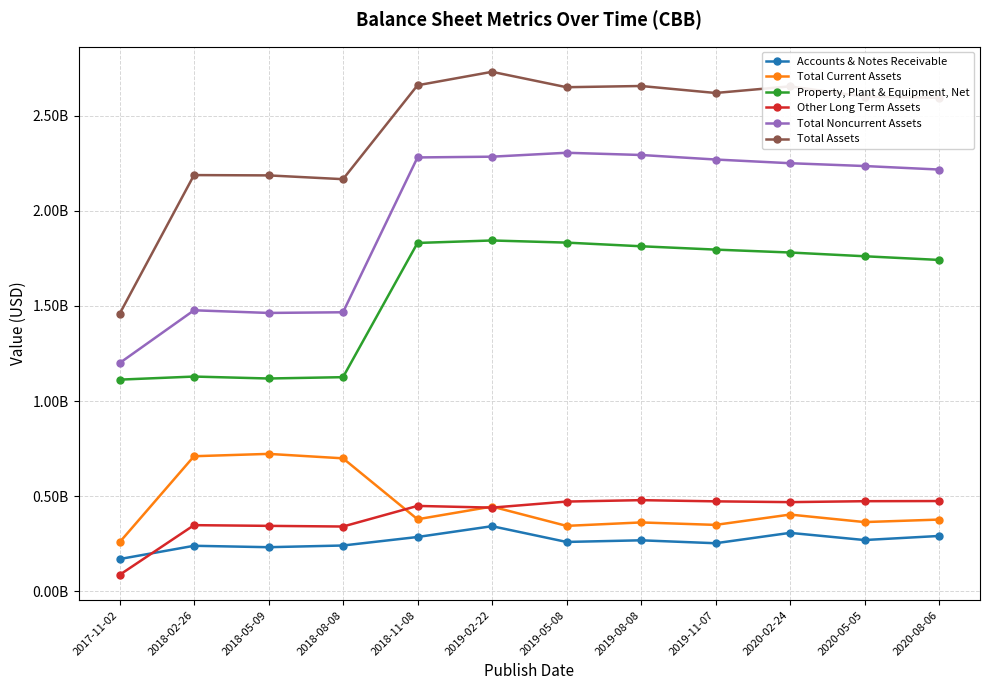

At which category is the sum across all series the highest?

2019-02-22